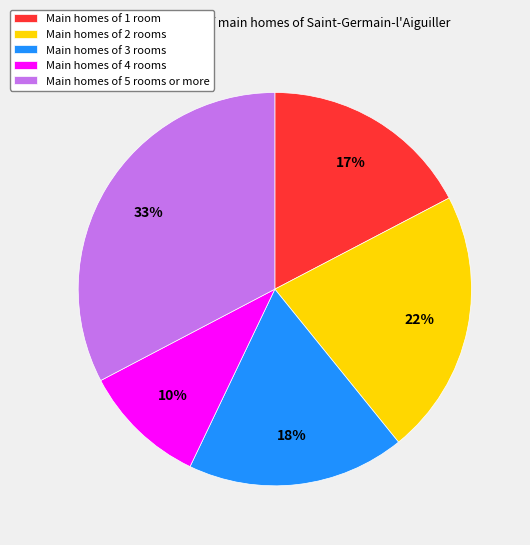

To the nearest percent, what is the average slice percentage?

20%